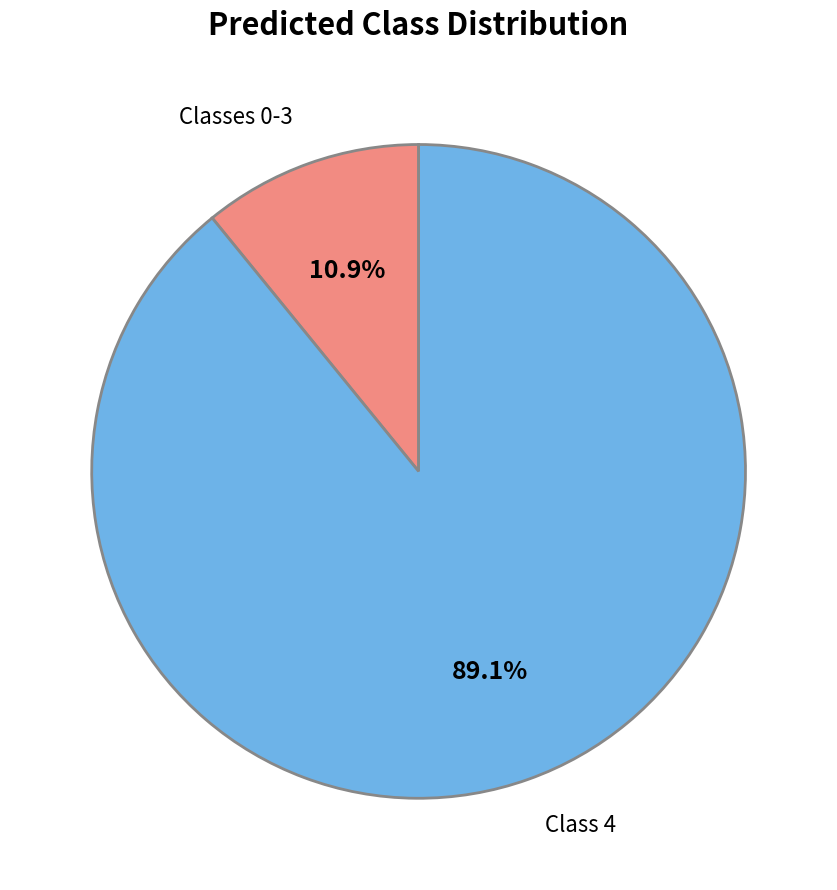

Which has a higher value, 1 or 4?

4